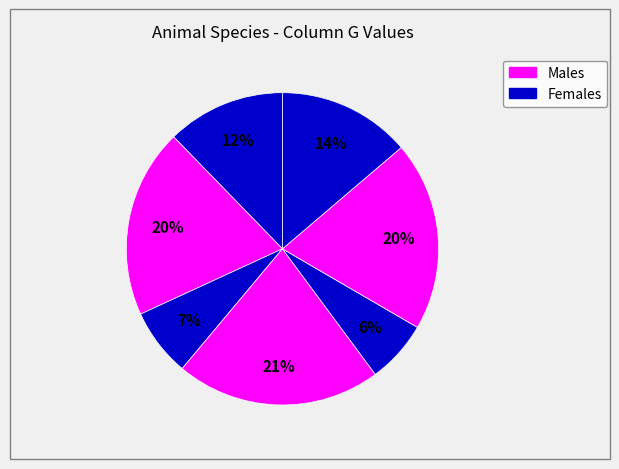

Count the number of slices in the pie.

7